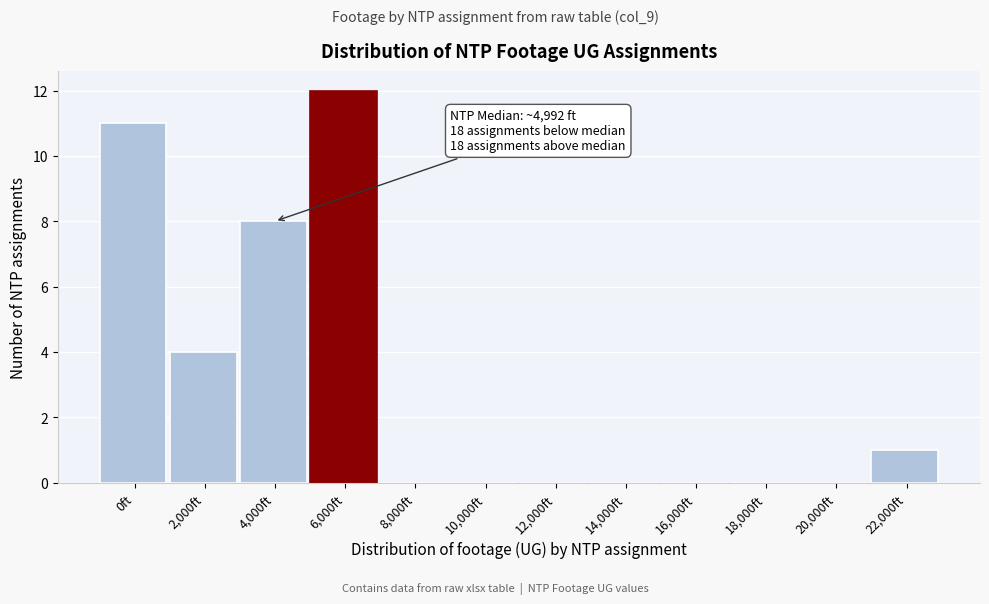

Reading left to right, list all the values displayed in this chart.

0ft=11	2,000ft=4	4,000ft=8	6,000ft=12	8,000ft=0	10,000ft=0	12,000ft=0	14,000ft=0	16,000ft=0	18,000ft=0	20,000ft=0	22,000ft=1